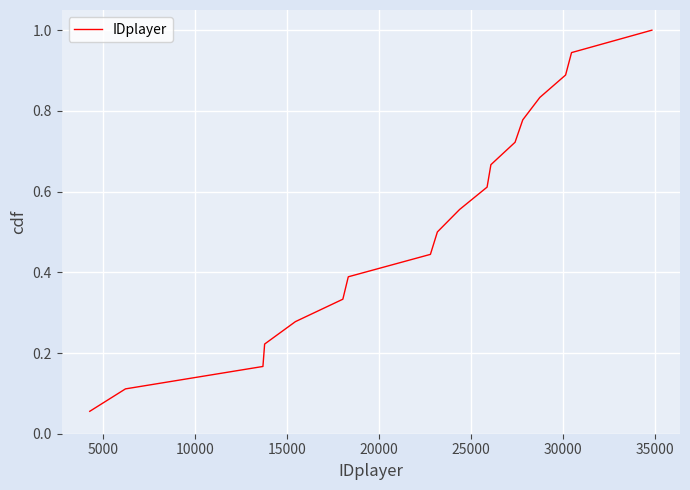

How many lines are shown in the chart?

1